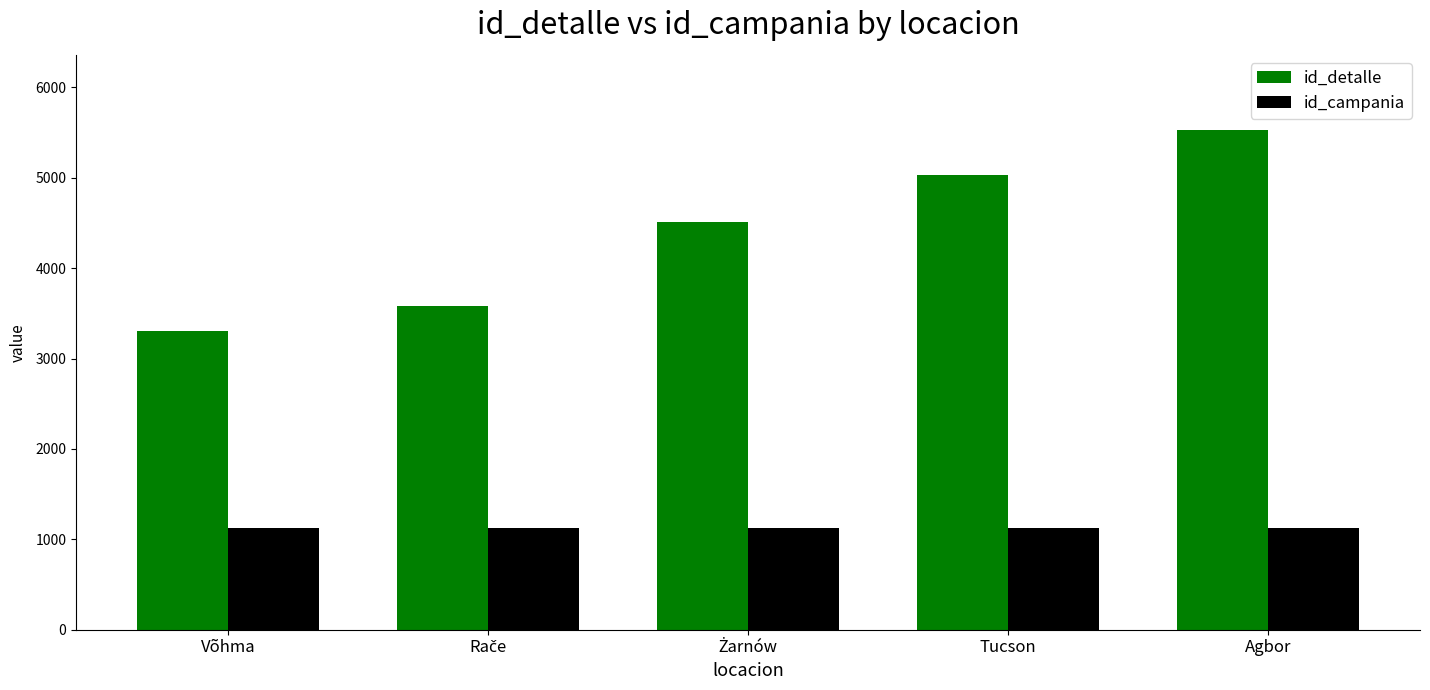

What is the maximum value for id_detalle?

5531